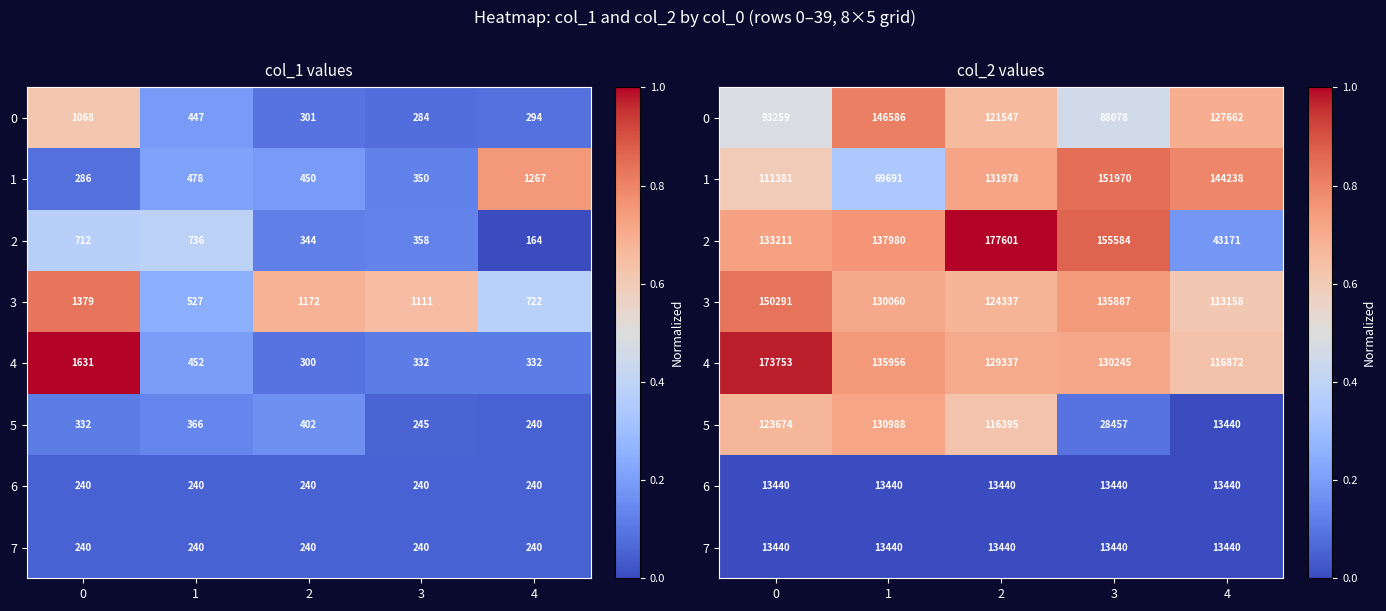

List the labels in order of 2 value, smallest first.

4, 0, 1, 3, 2